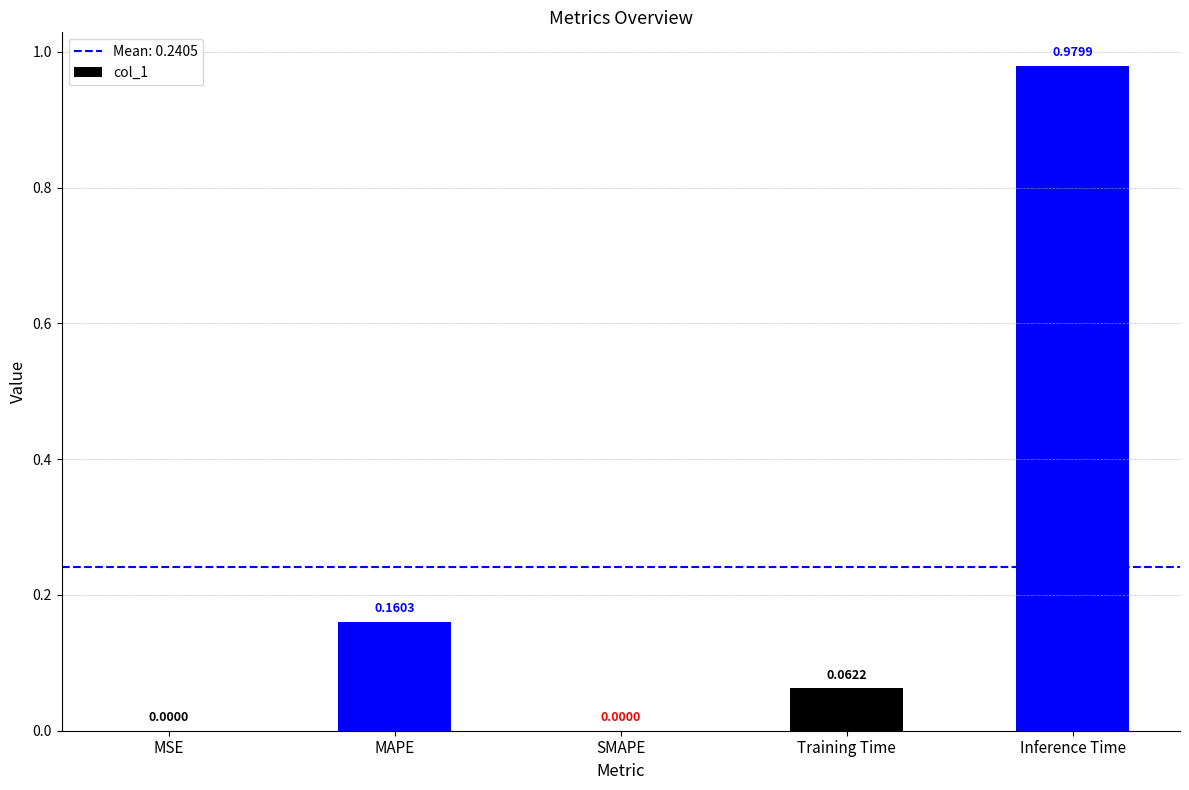

How many values are above zero?

4